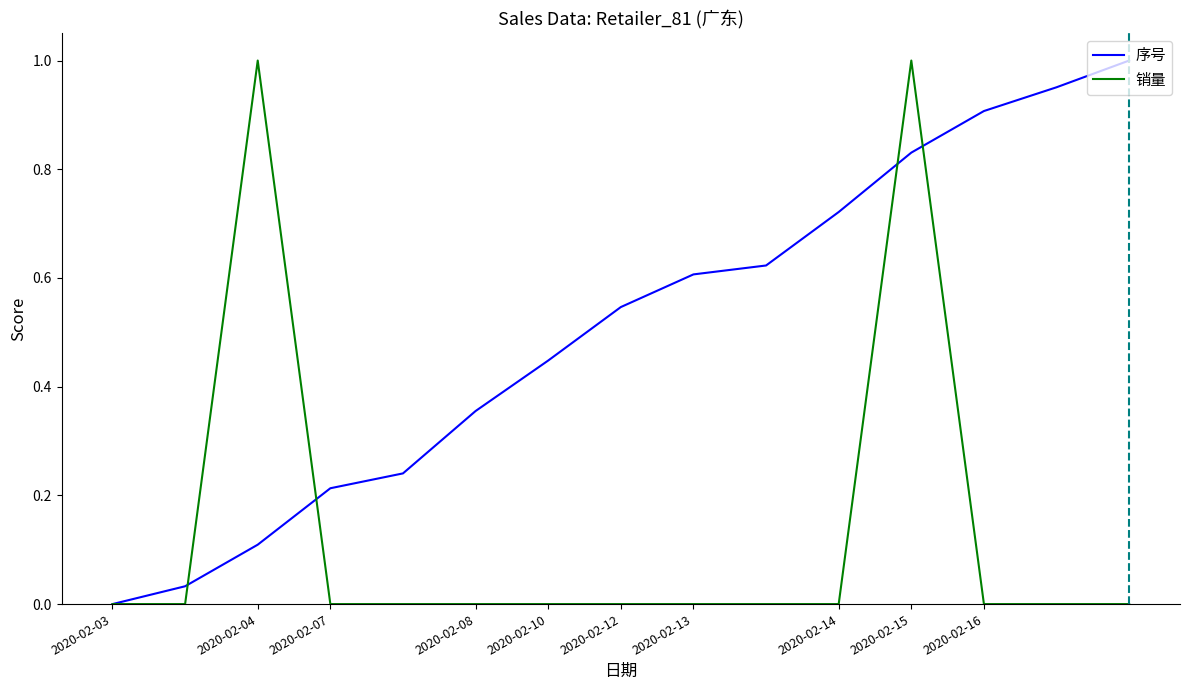

Which series has the largest total across all categories?

序号